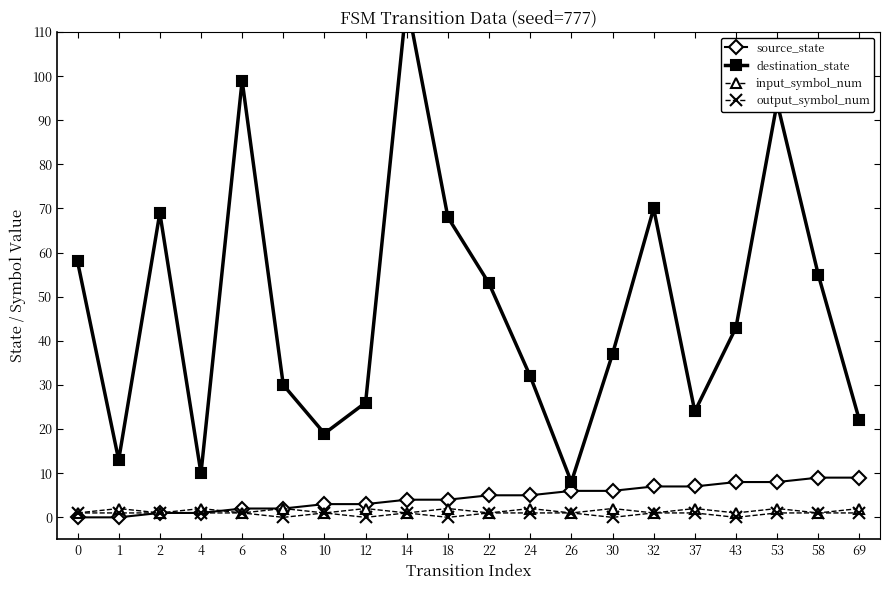

True or false: output_symbol_num and source_state intersect in this chart.

False